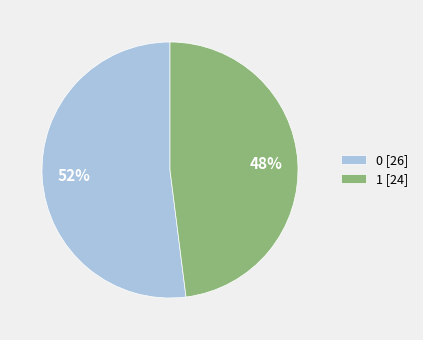

Is 0 the majority of the pie?

Yes